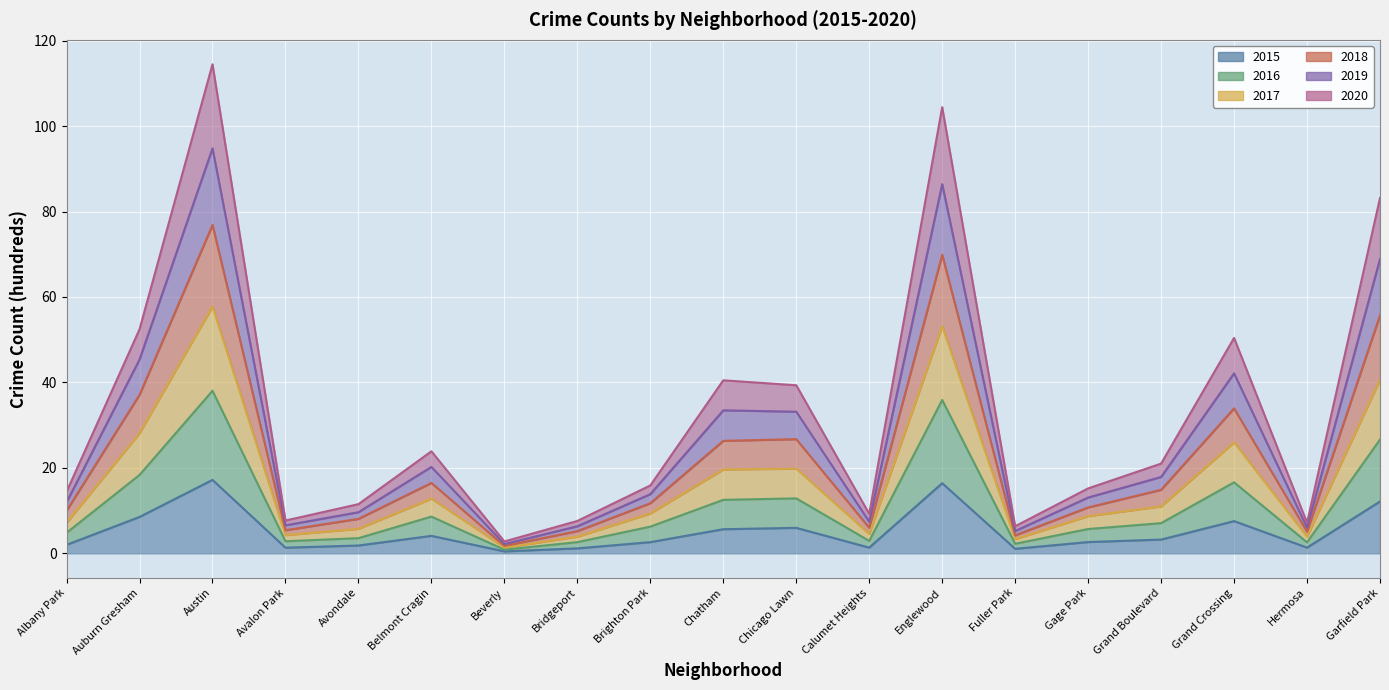

Which category has the highest value in the 2019 series?

Austin